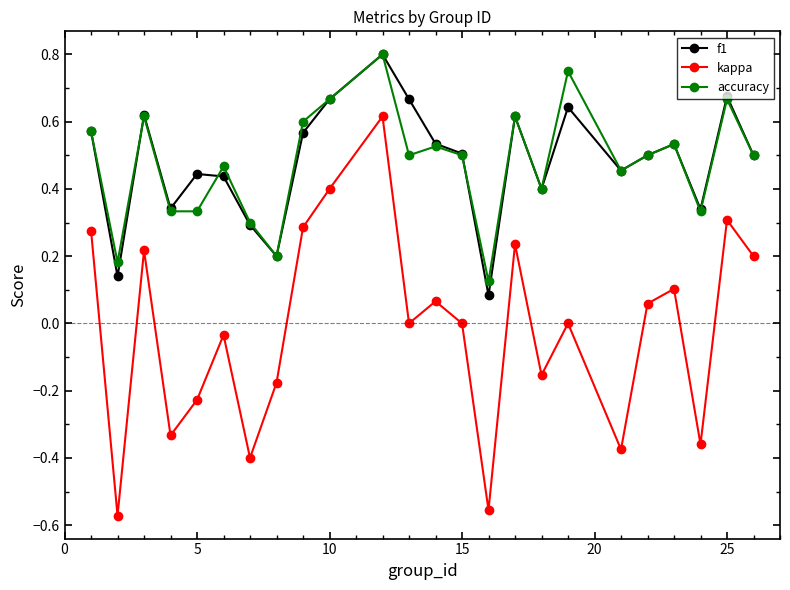

How many distinct data groups are displayed?

3